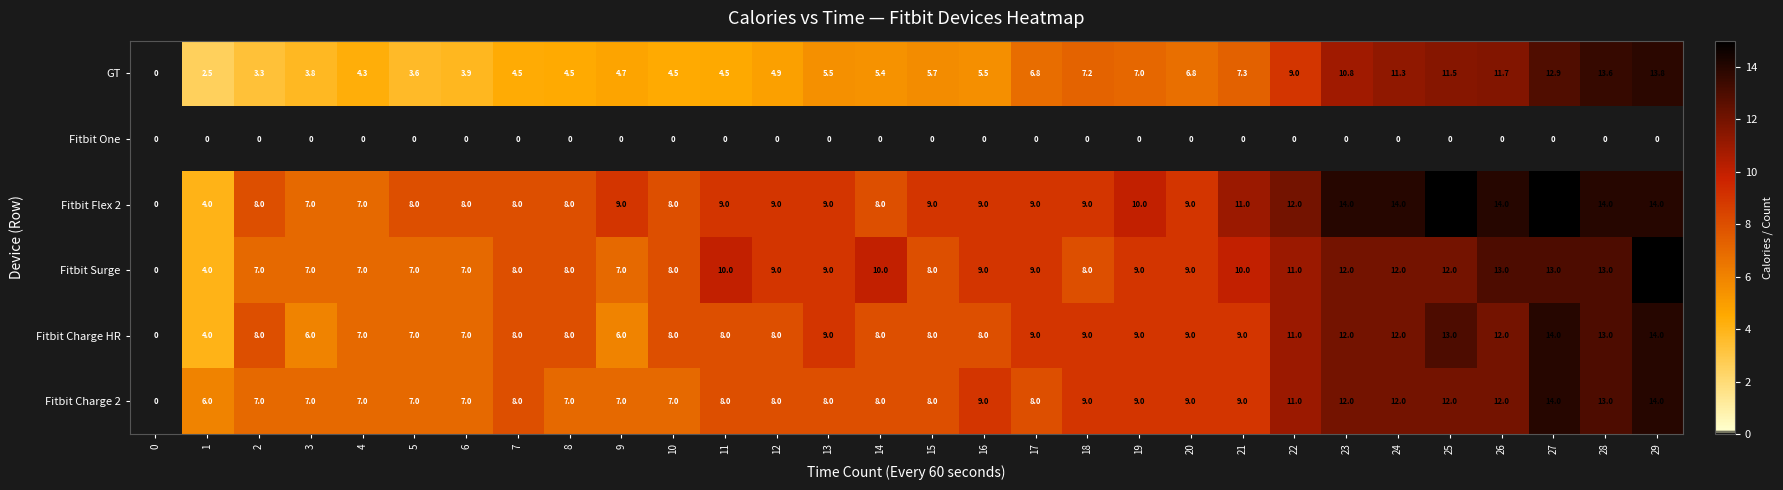

Between 7 and 9, which series saw the biggest shift?

Fitbit Charge HR